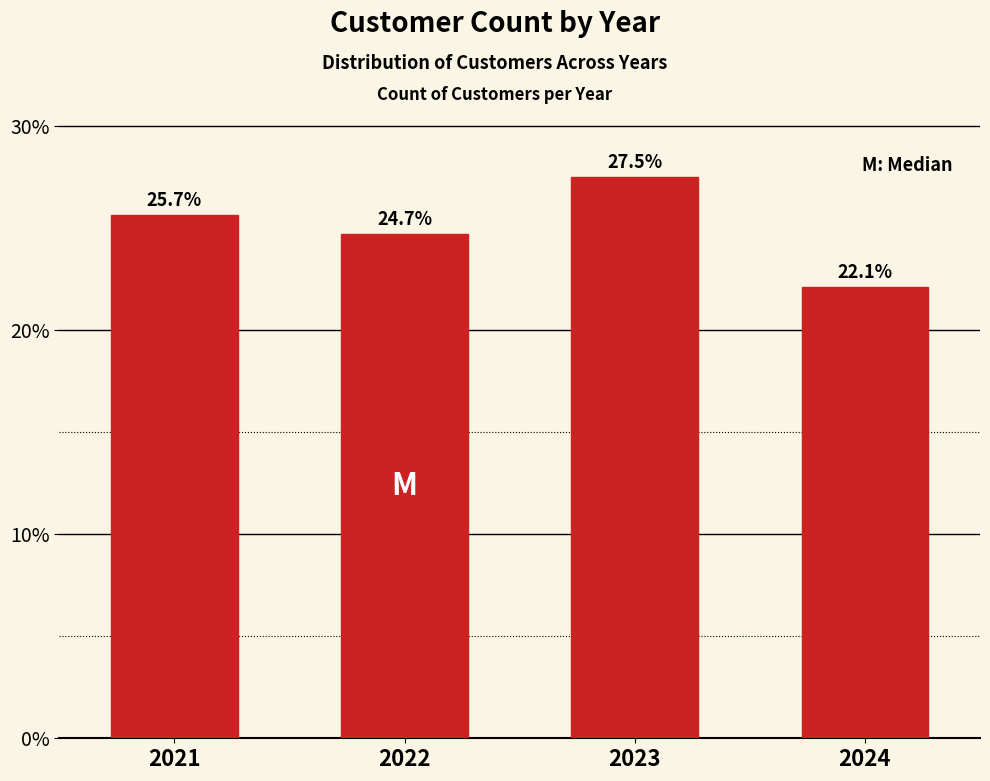

Does the chart contain any negative values?

No